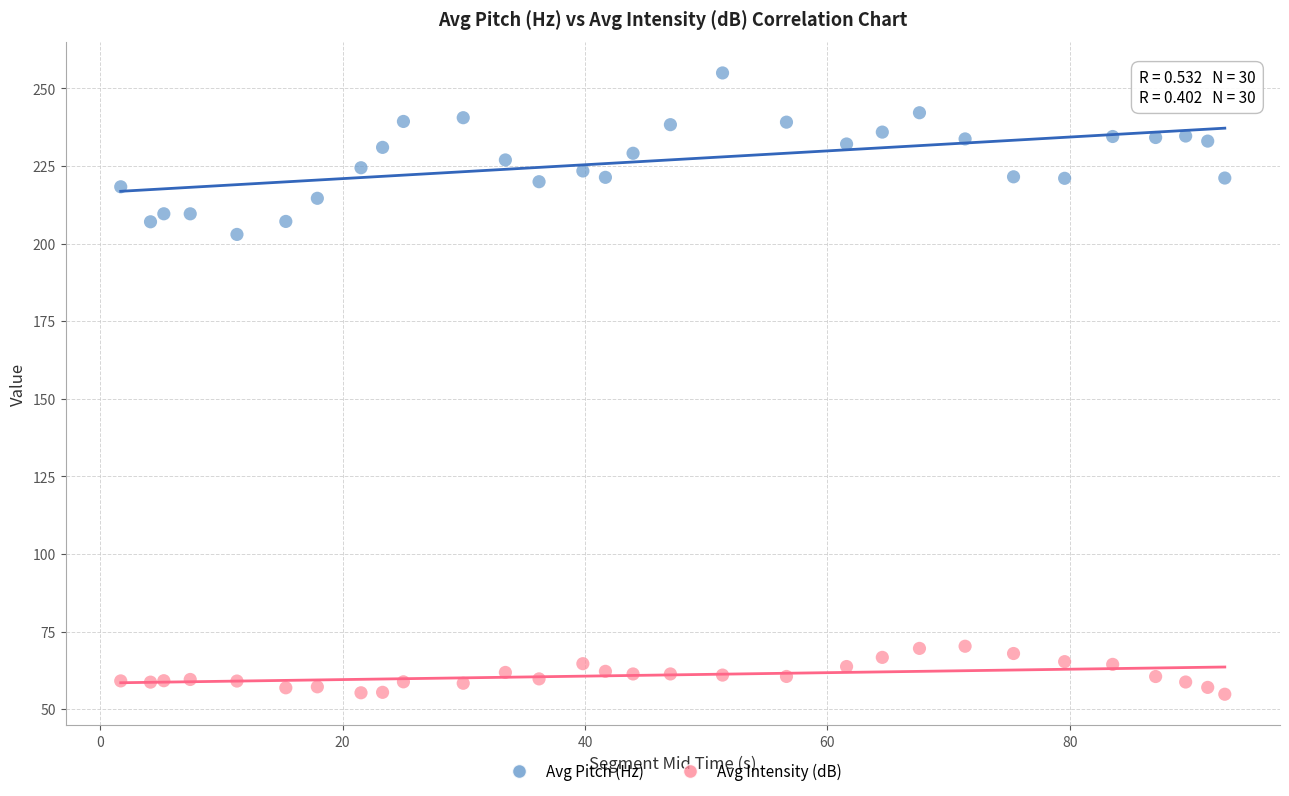

What are all the series names shown in the legend?

Avg Pitch (Hz), Avg Intensity (dB)